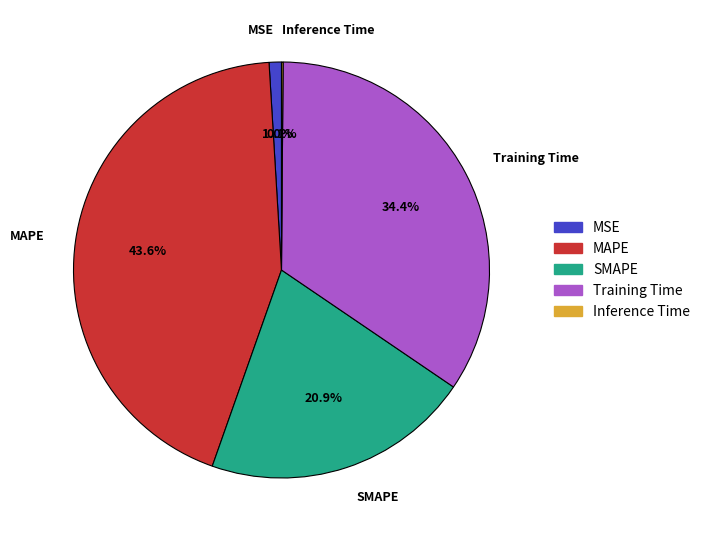

Which slice is the largest?

MAPE